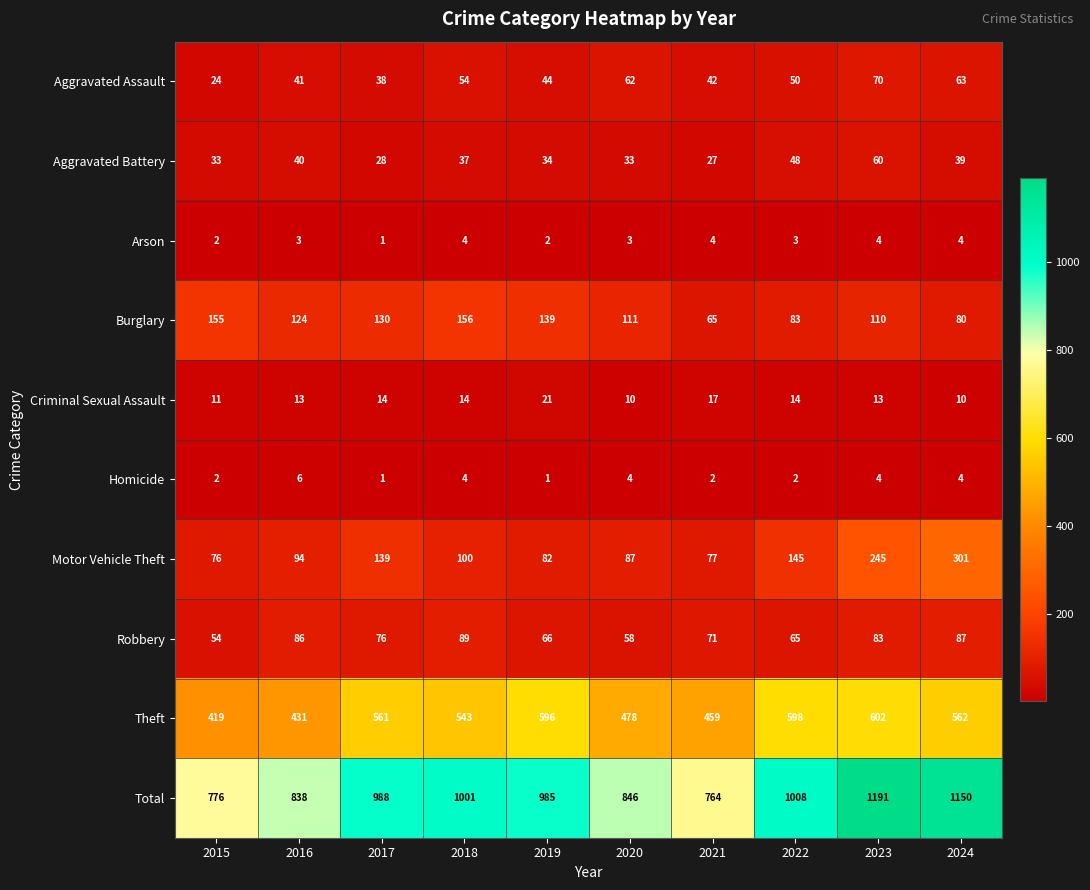

Which series has the largest total across all categories?

Total